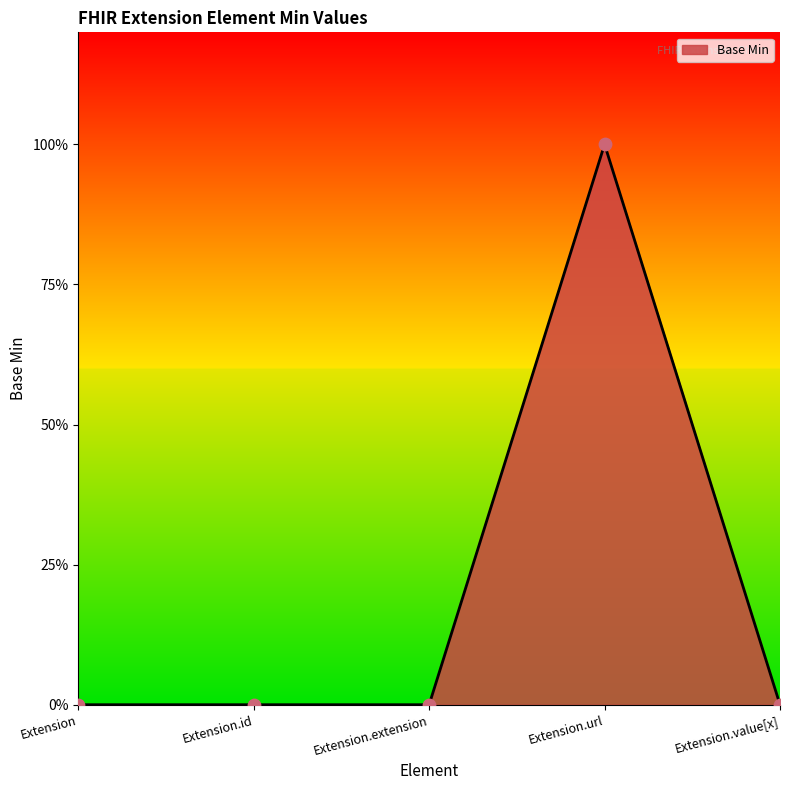

Is this an area chart (filled region under the line)?

Yes